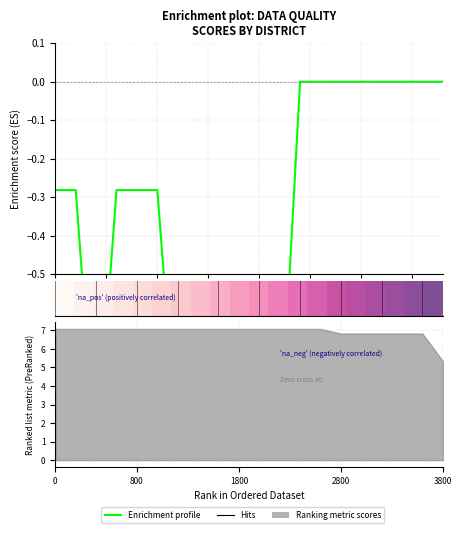

How many categories are shown in the chart?

20